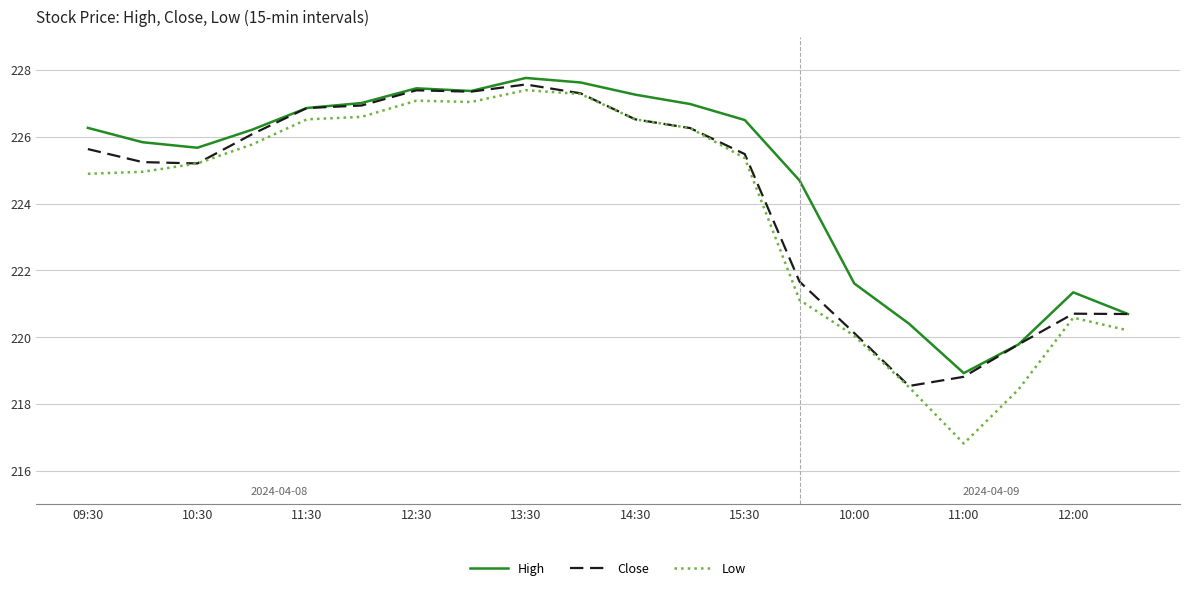

What is the minimum value for Close?

218.5